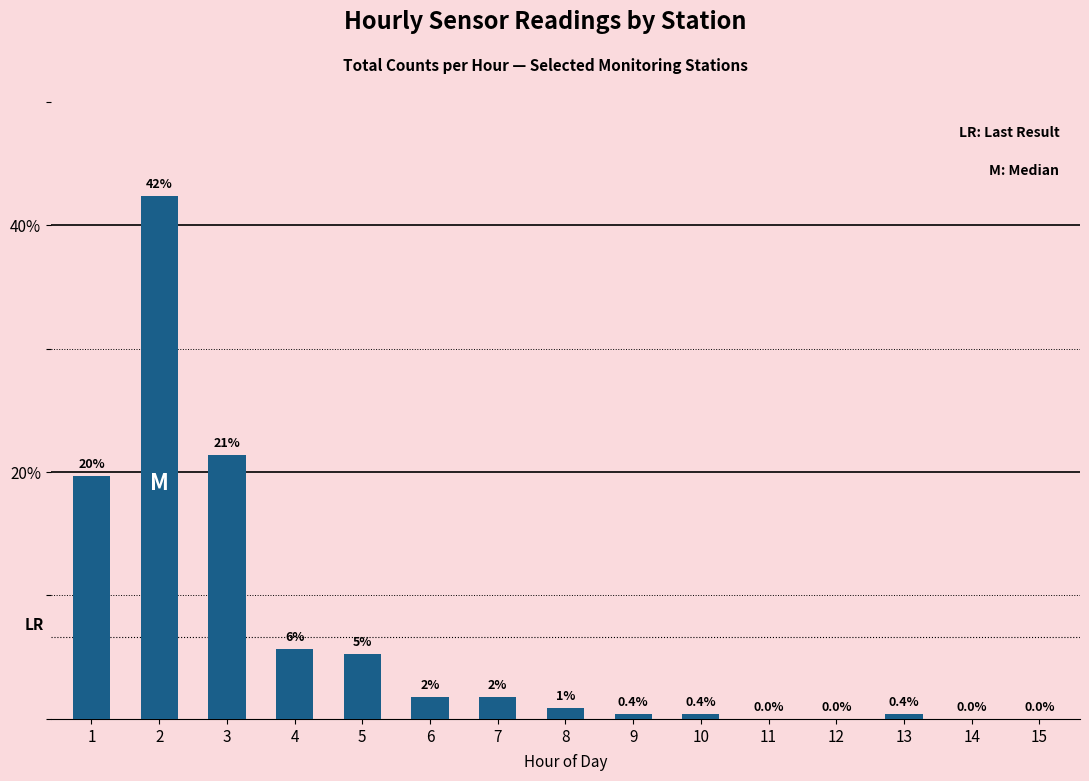

The value at 11 is -12.8. True or false?

False